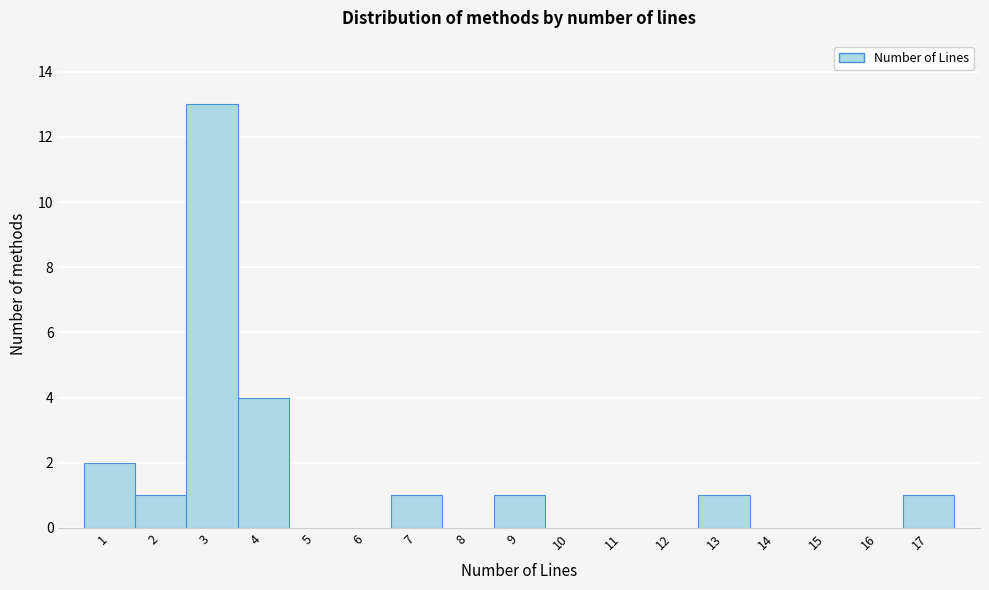

What is the height of the bar covering 12.5 to 13.5 on the x-axis? The values are not printed on the chart, so give them approximately, as read against the axis.

1